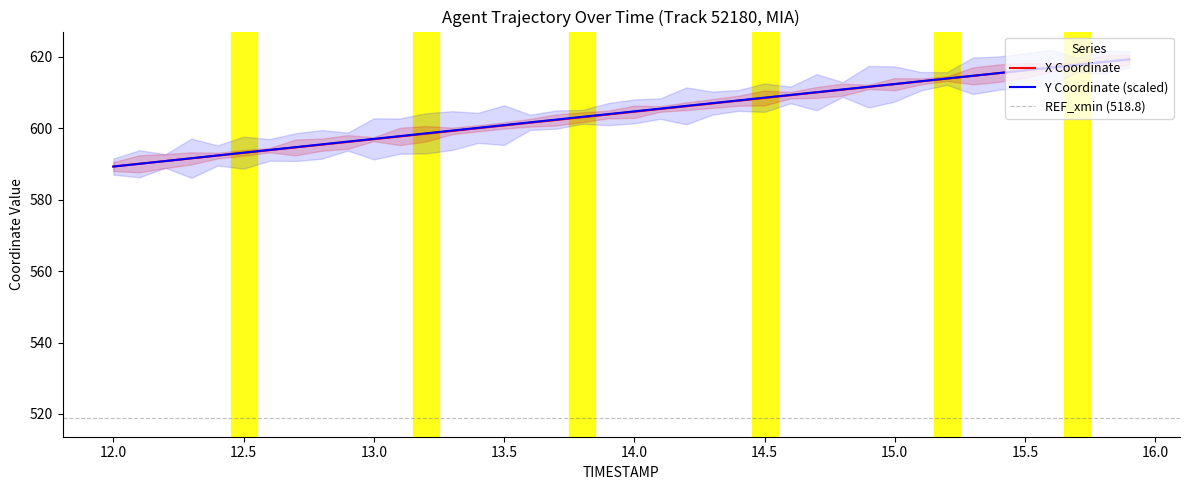

Which series has the largest total across all categories?

Y